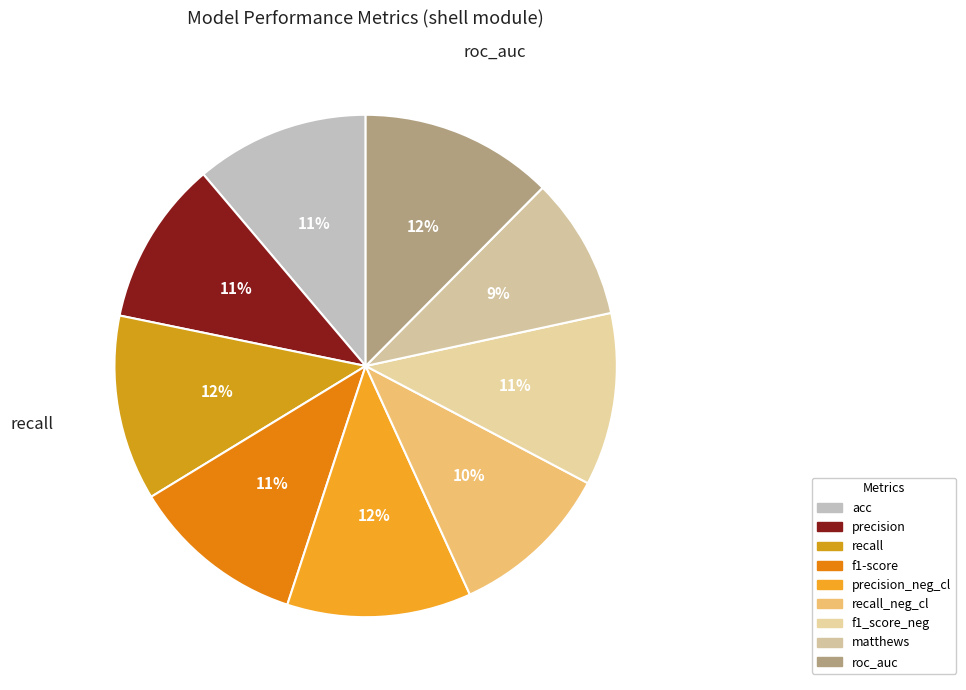

How many segments does this pie chart have?

9